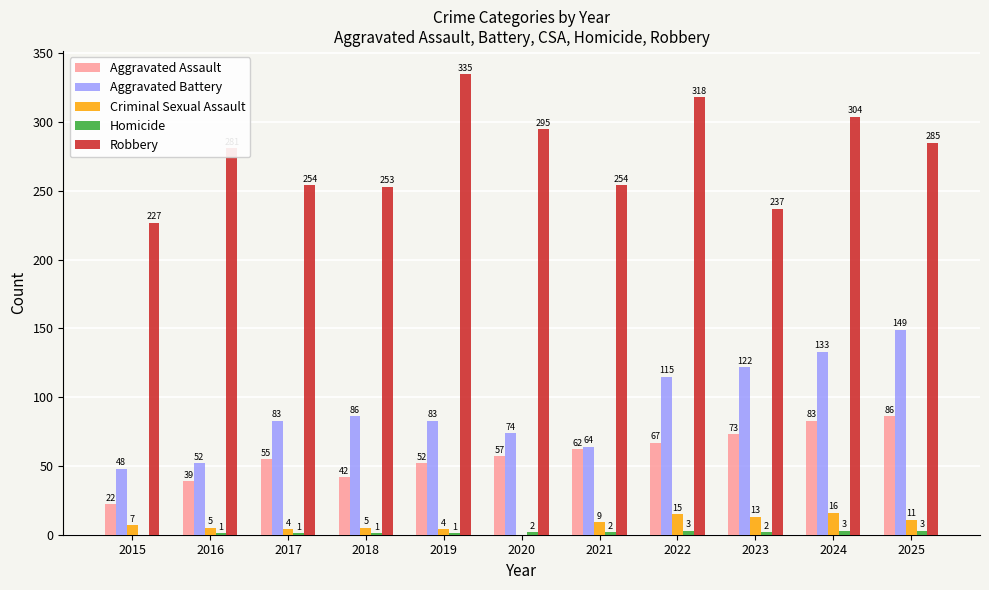

Which series has the largest range (max minus min)?

Robbery